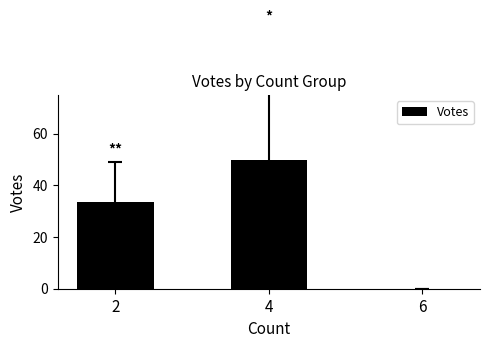

How many values exceed 33?

2